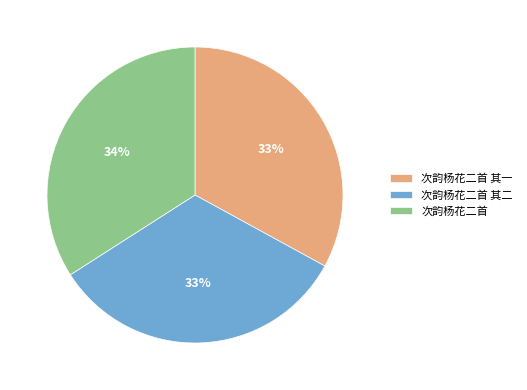

Which slice is the largest?

次韵杨花二首